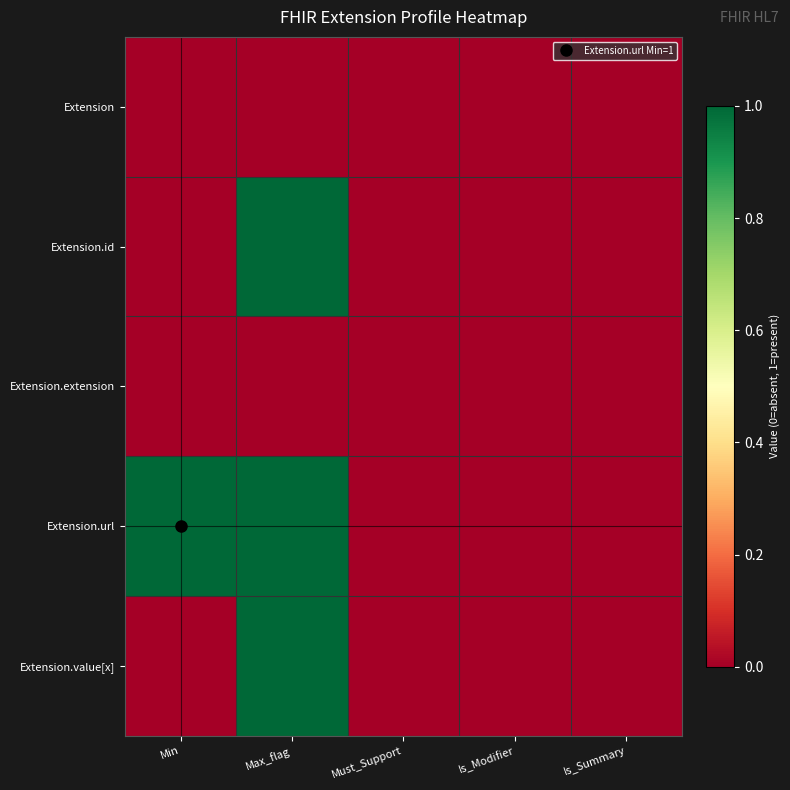

Reading left to right, list all the values displayed in this chart.

Extension: Min=0	Max_flag=0	Must_Support=0	Is_Modifier=0	Is_Summary=0
Extension.id: Min=0	Max_flag=1	Must_Support=0	Is_Modifier=0	Is_Summary=0
Extension.extension: Min=0	Max_flag=0	Must_Support=0	Is_Modifier=0	Is_Summary=0
Extension.url: Min=1	Max_flag=1	Must_Support=0	Is_Modifier=0	Is_Summary=0
Extension.value[x]: Min=0	Max_flag=1	Must_Support=0	Is_Modifier=0	Is_Summary=0